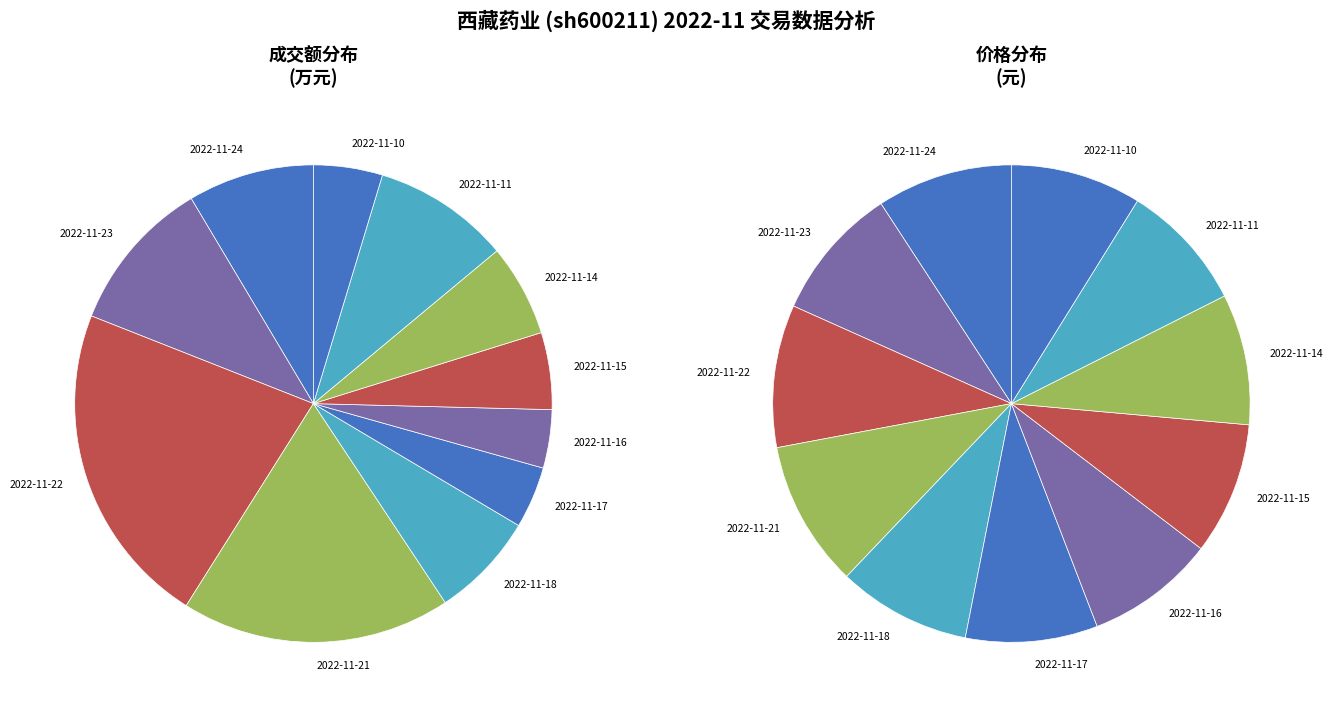

Does 2022-11-22 represent more than half of the total?

No